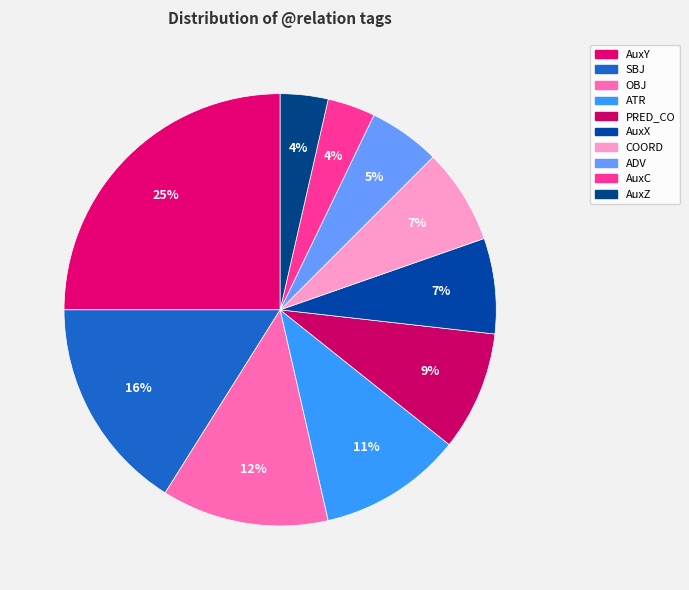

Count the number of slices in the pie.

10